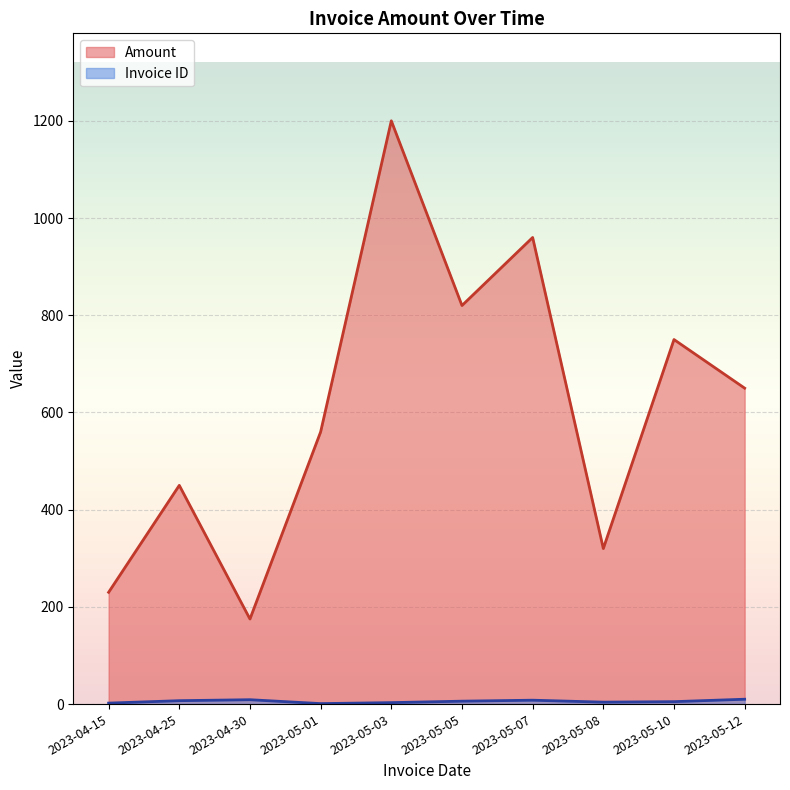

True or false: Amount and Invoice ID intersect in this chart.

False